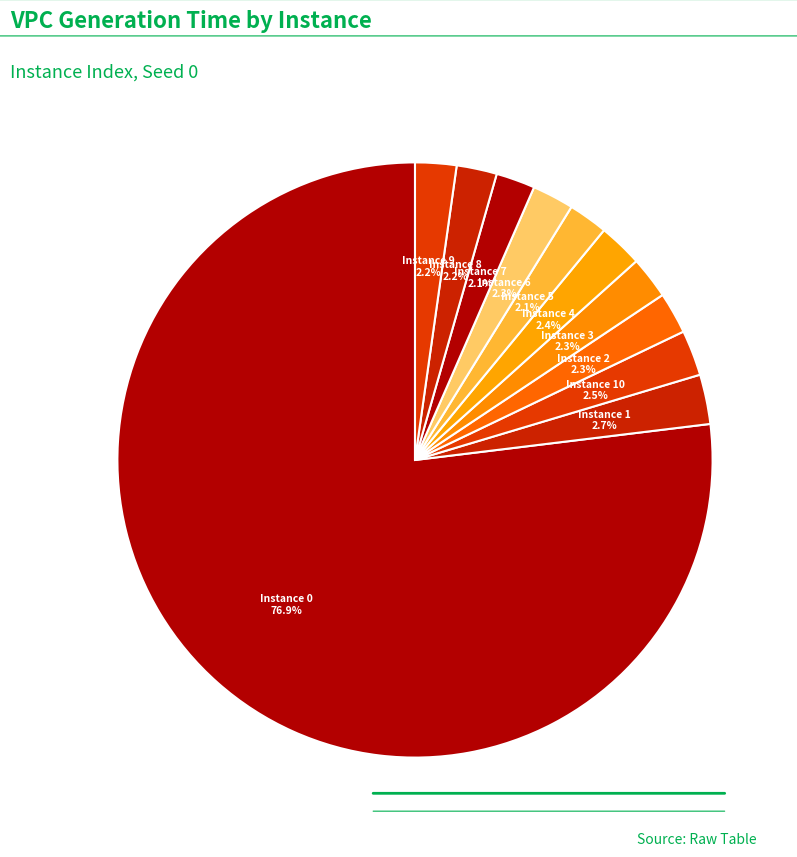

Rank the categories by value from lowest to highest.

7, 5, 8, 9, 2, 6, 3, 4, 10, 1, 0